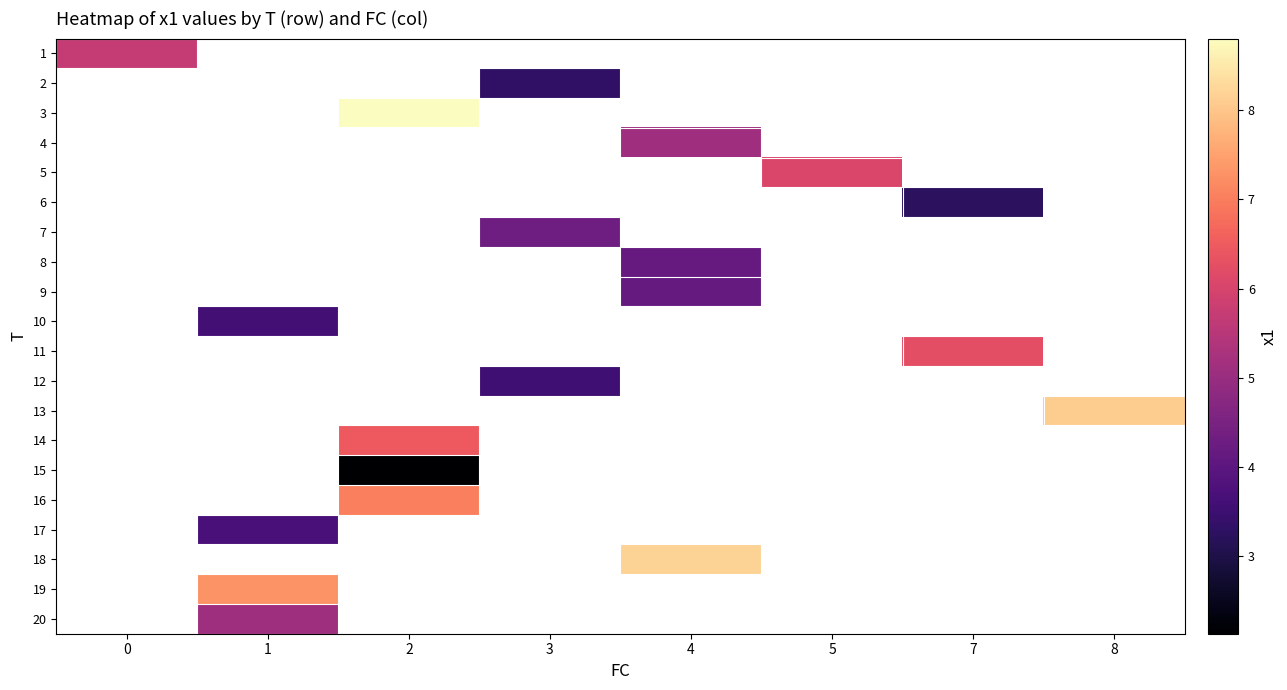

At how many categories does at least one series exceed 5?

7